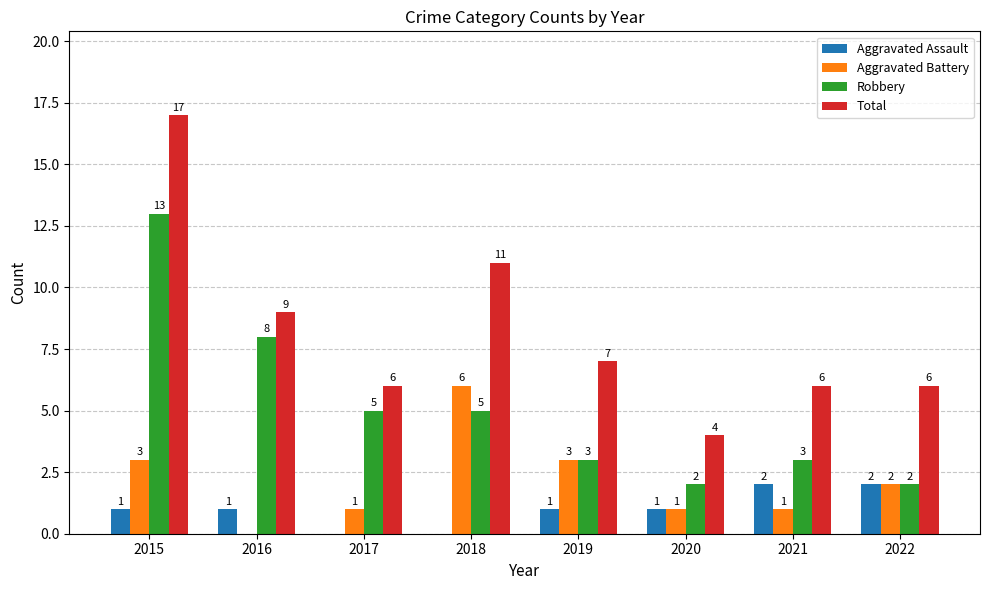

What are all the series names shown in the legend?

Aggravated Assault, Aggravated Battery, Robbery, Total